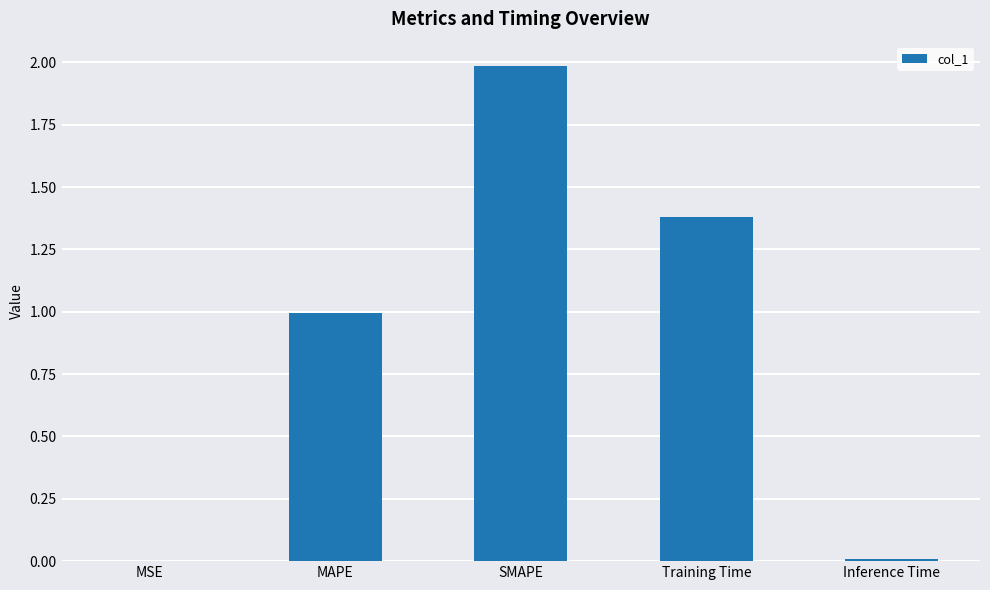

The value at MSE is 0.0. True or false?

True